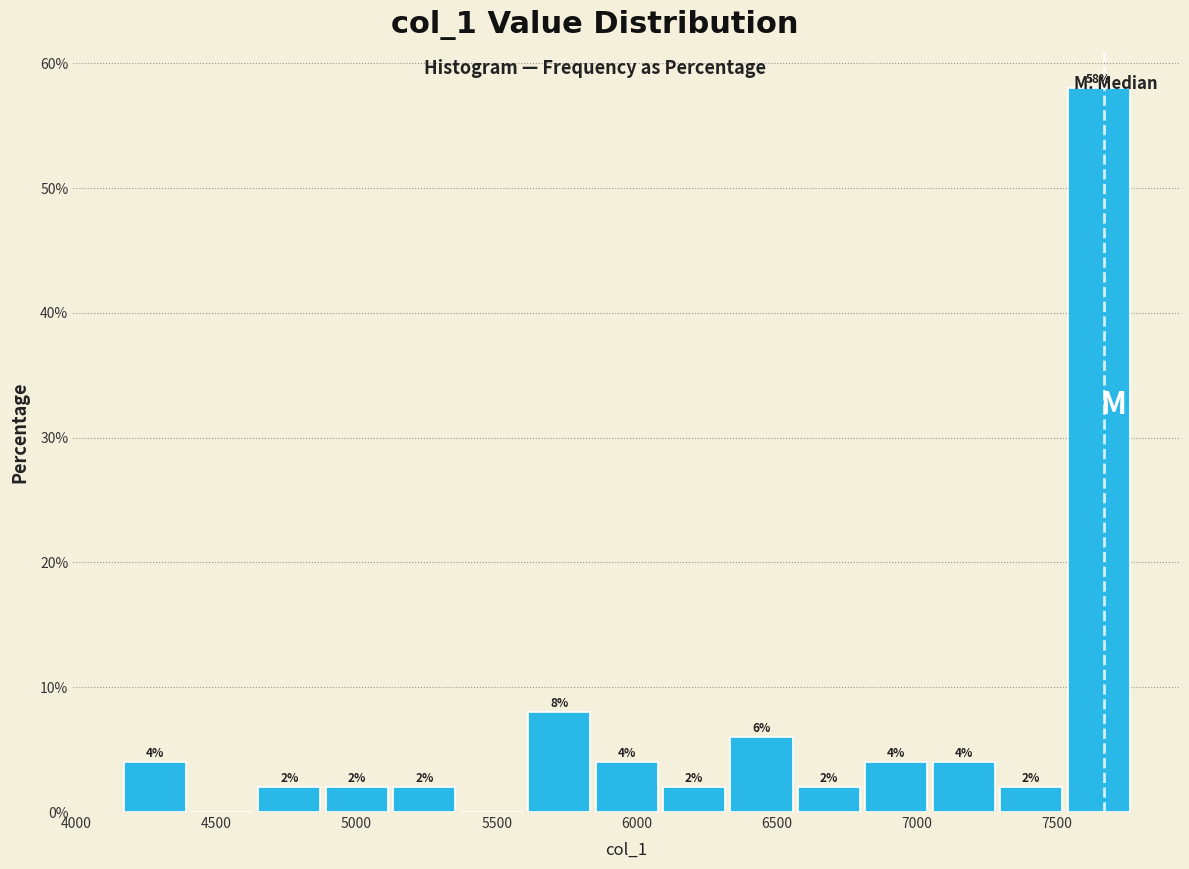

Over which range of the x-axis is the bar tallest?

7550 to 7750